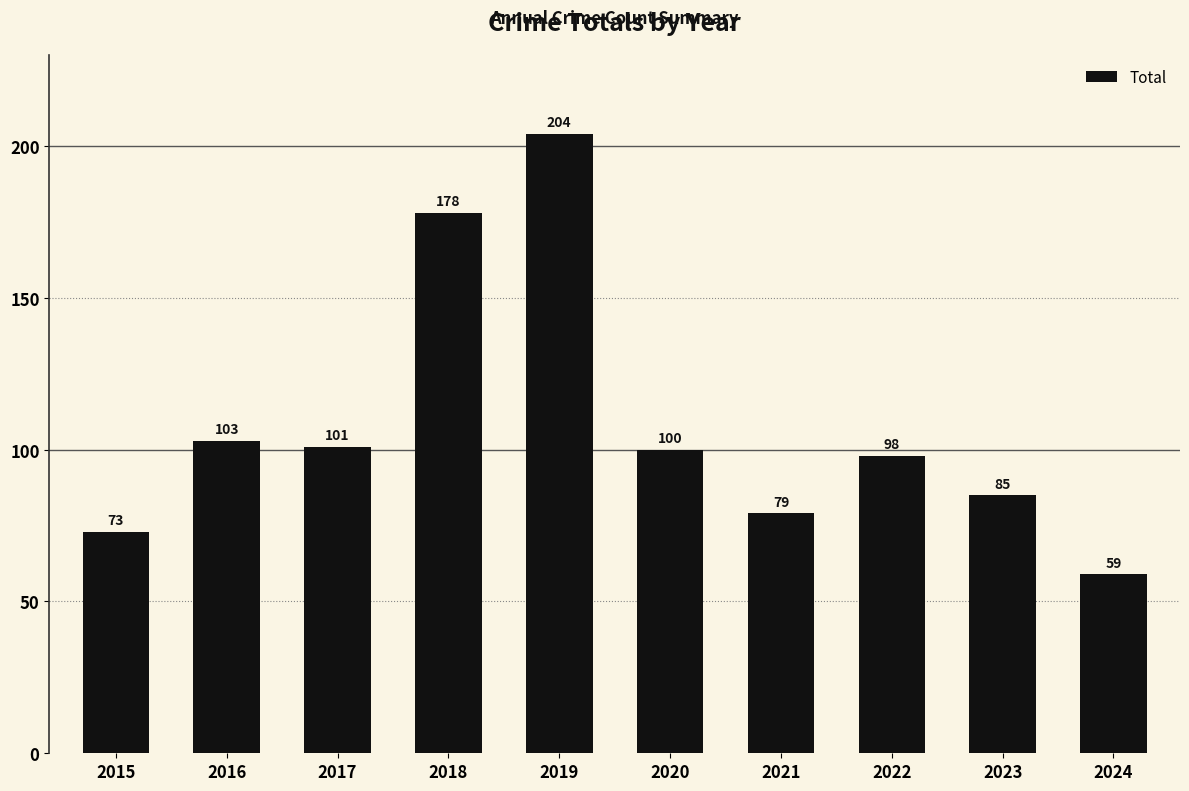

What is the sum of all values?

1080